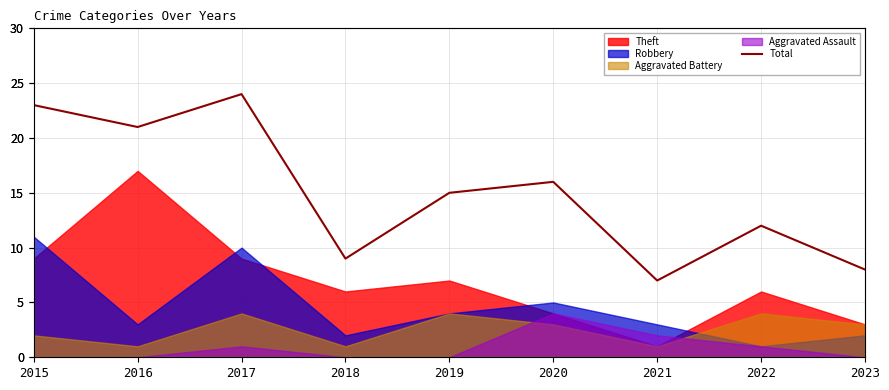

Reading left to right, list all the values displayed in this chart.

23	21	24	9	15	16	7	12	8